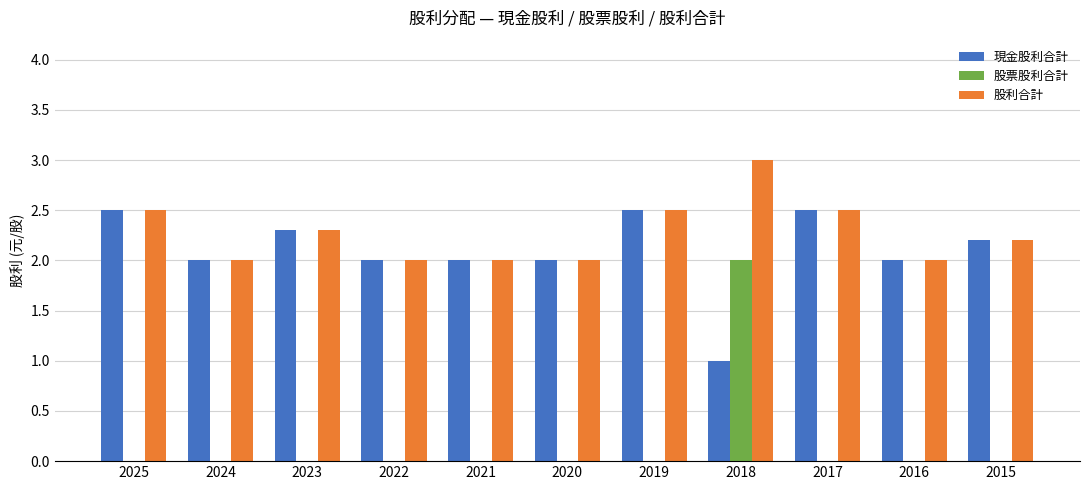

How many groups of bars are there?

11